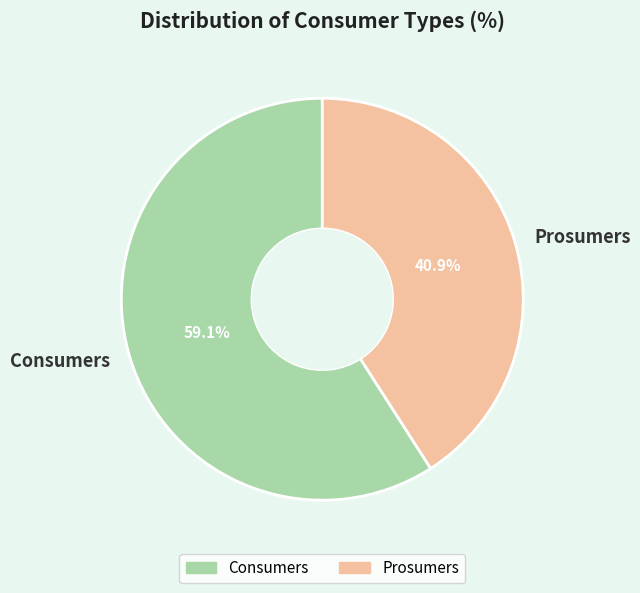

To the nearest percent, what percentage of the pie is Consumers?

59%